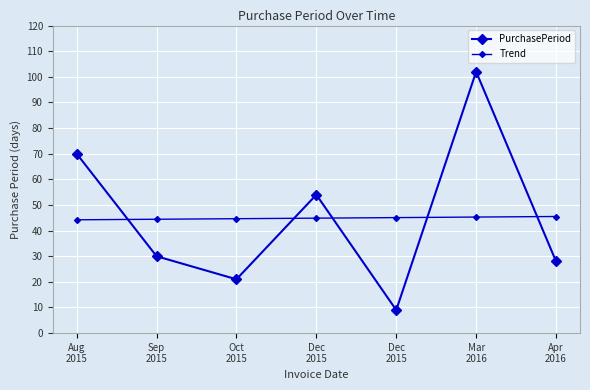

Which series ends up on top after the final intersection of PurchasePeriod and Trend?

Trend